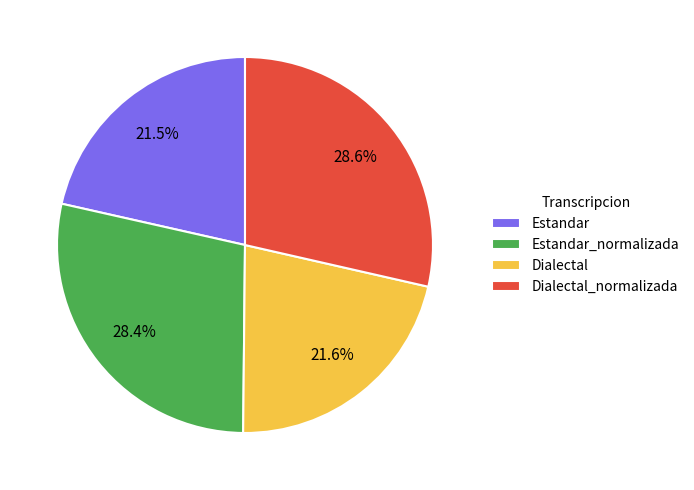

Is there any slice that represents more than half of the pie?

No